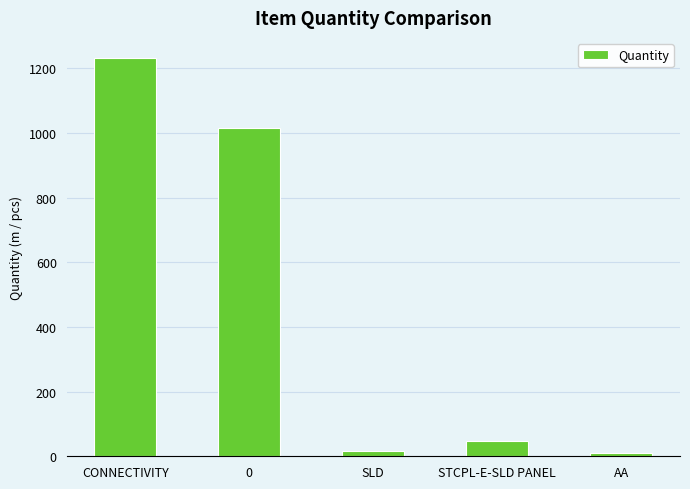

Where does the data first go above 46?

CONNECTIVITY